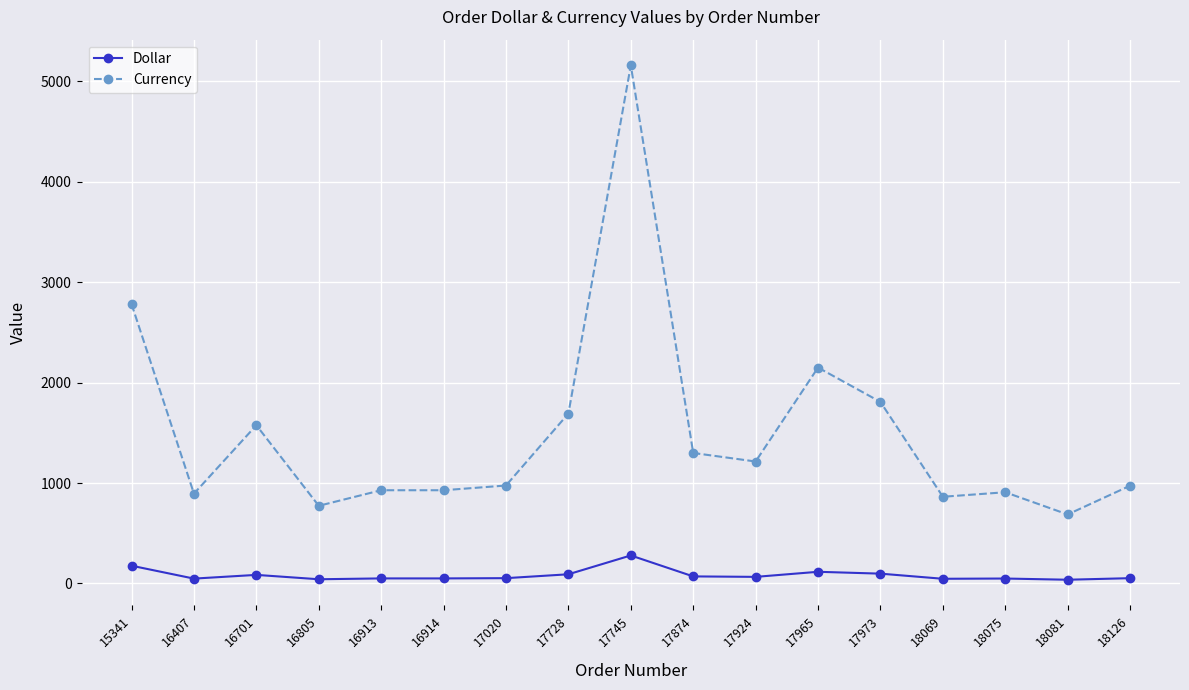

Does the chart display data point markers on the line(s)?

Yes